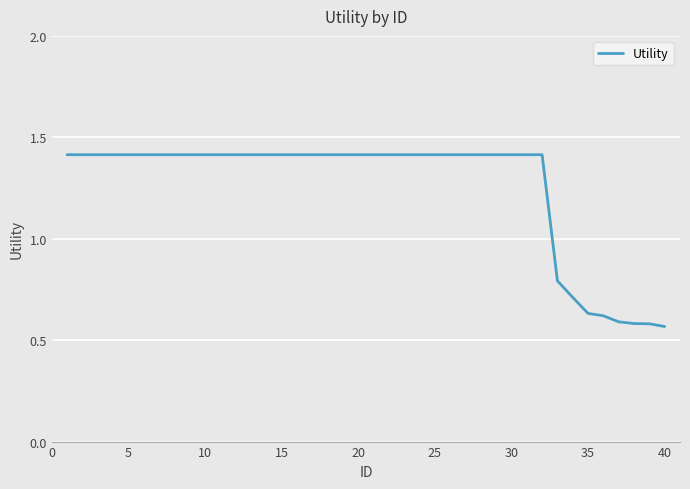

Is this an area chart (filled region under the line)?

No